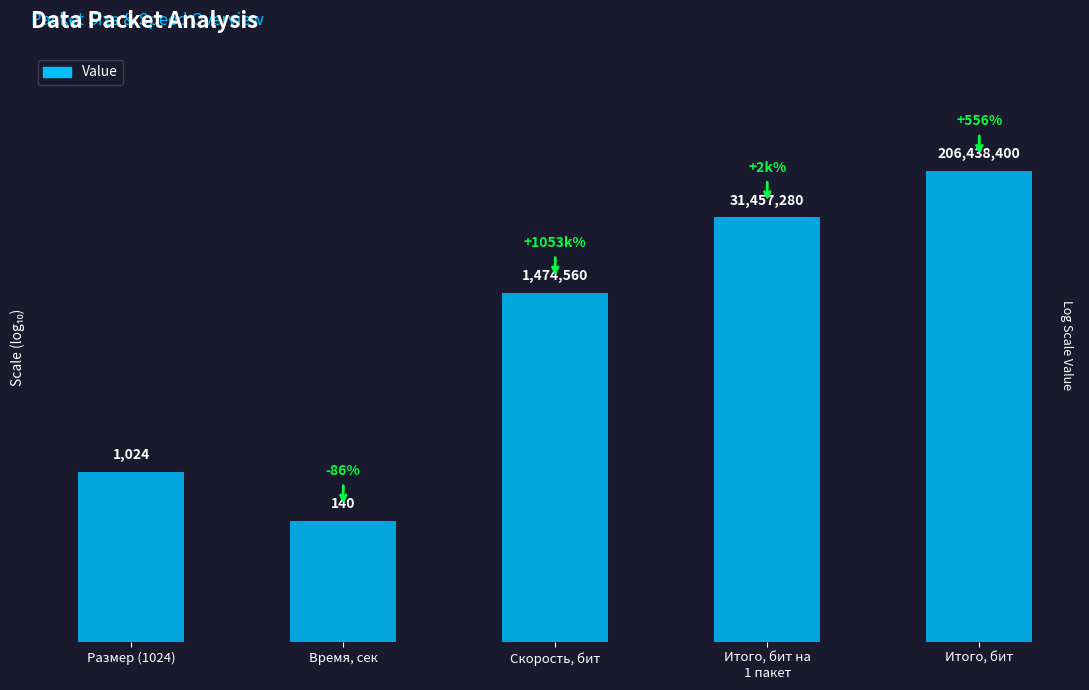

How many values are between 0 and 1?

5